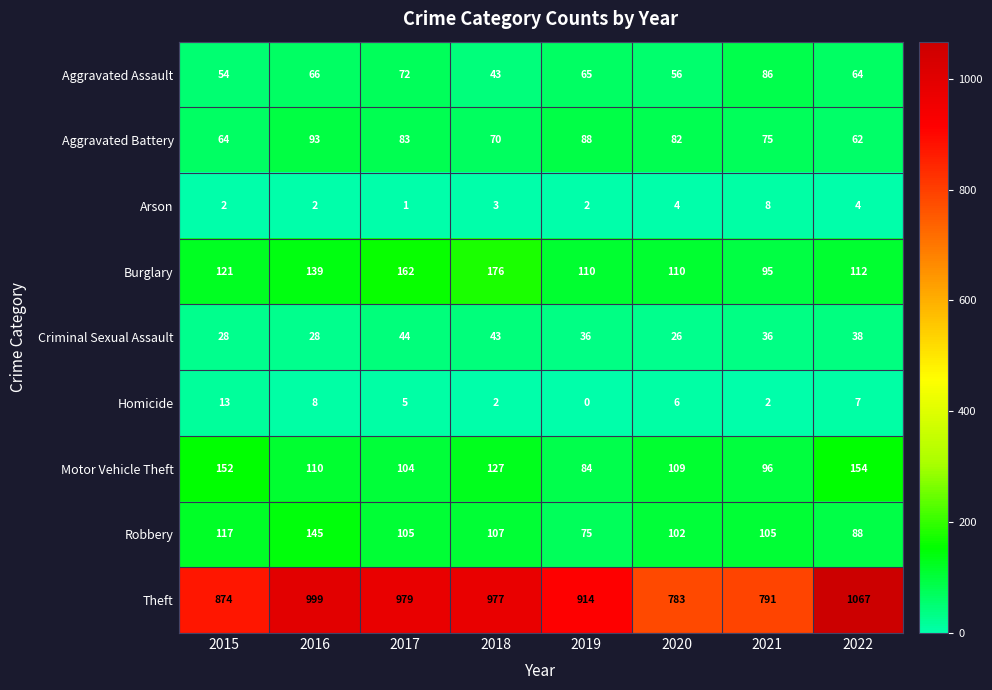

At which label is Motor Vehicle Theft closest to 119?

2018